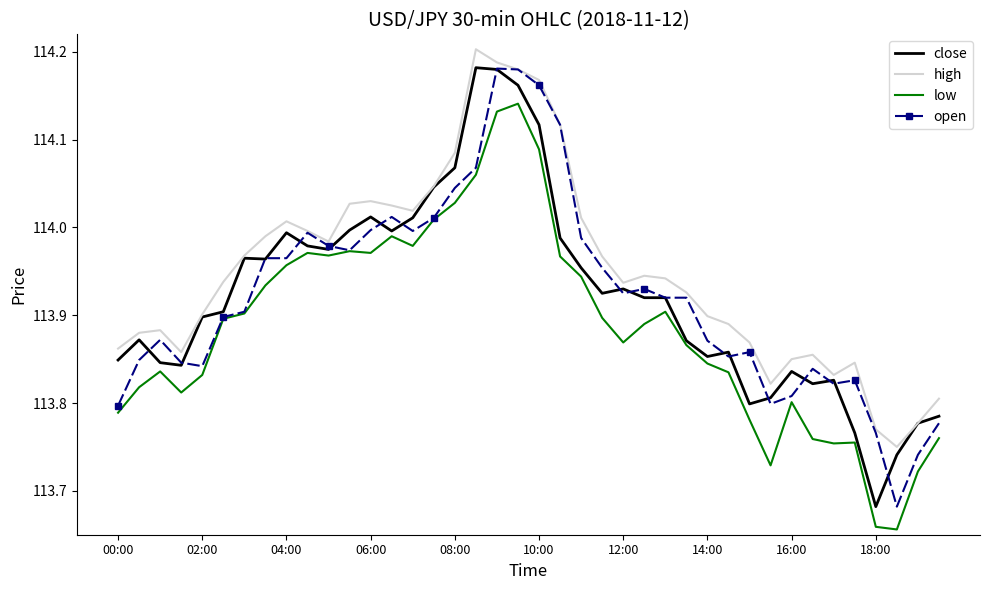

Which series has the largest total across all categories?

high